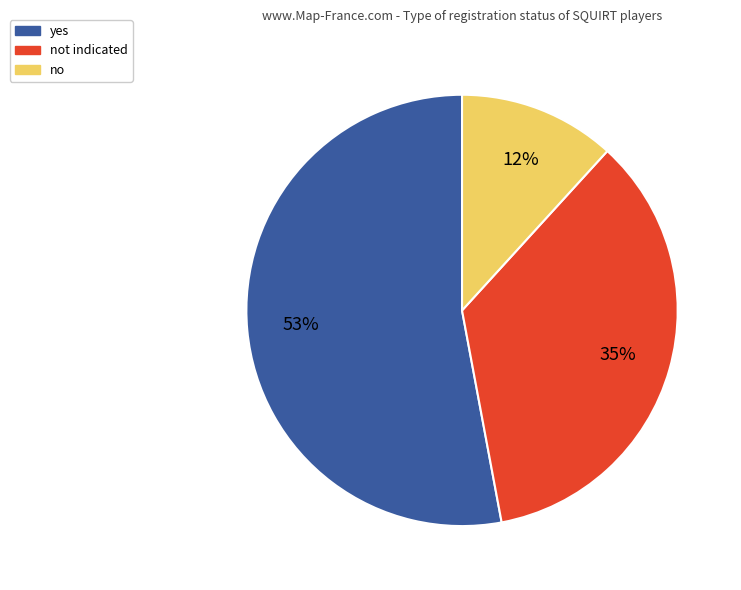

To the nearest percent, what is the average slice percentage?

33%